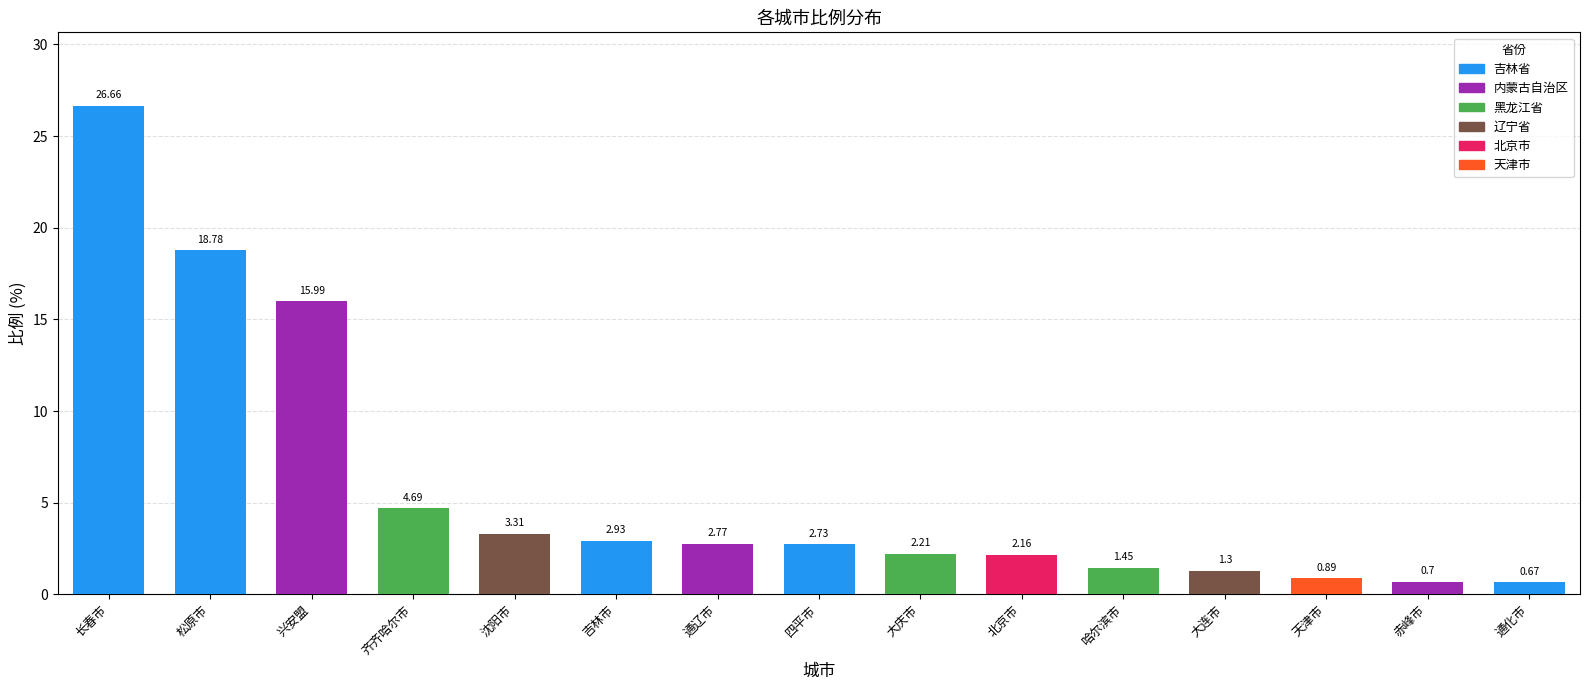

List the labels in order of value, largest first.

长春市, 松原市, 兴安盟, 齐齐哈尔市, 沈阳市, 吉林市, 通辽市, 四平市, 大庆市, 北京市, 哈尔滨市, 大连市, 天津市, 赤峰市, 通化市